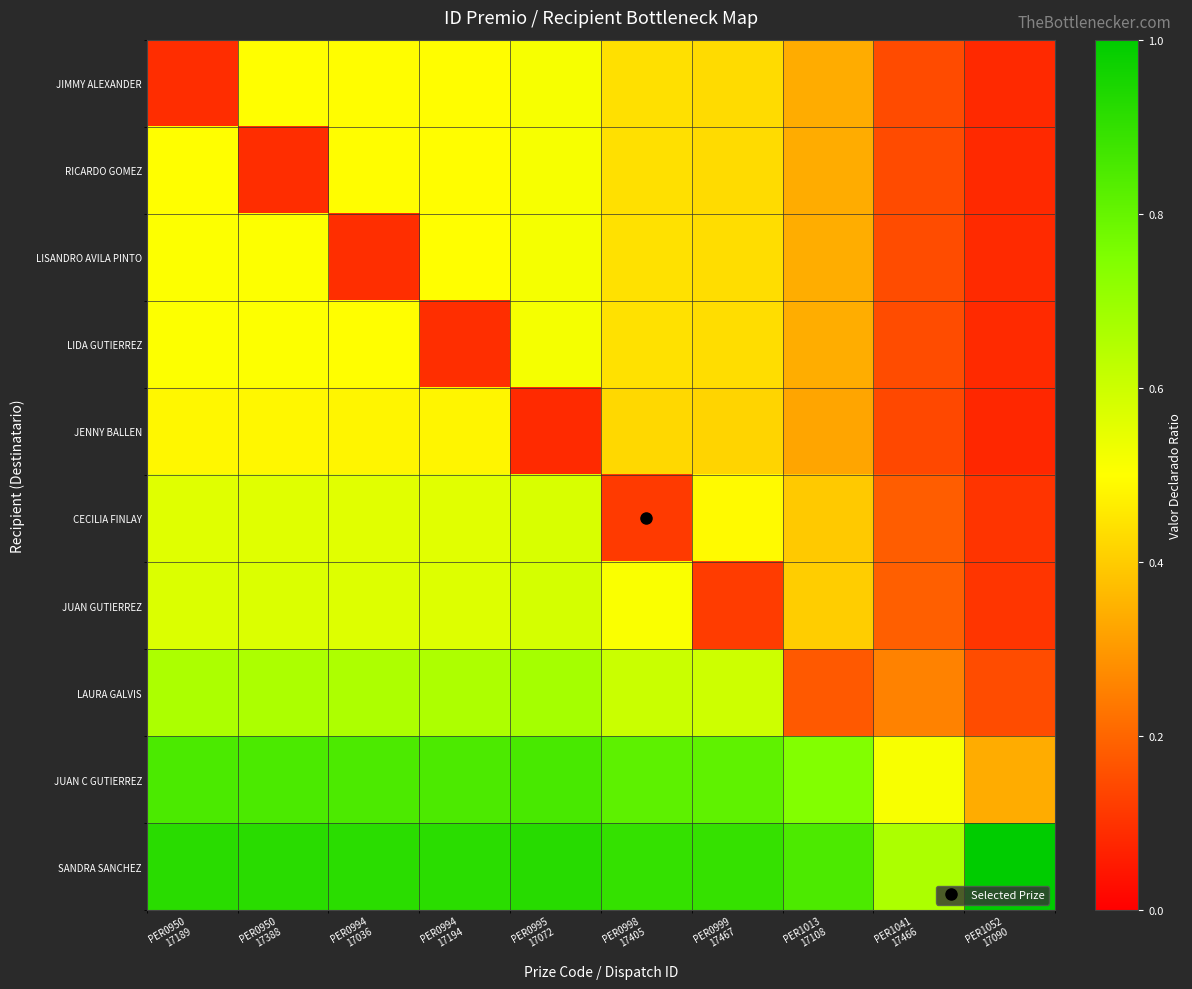

Rank the series at PER0994 17194 from highest to lowest value.

SANDRA SANCHEZ, JUAN C GUTIERREZ, LAURA GALVIS, JUAN GUTIERREZ, CECILIA FINLAY, LISANDRO AVILA PINTO, JIMMY ALEXANDER, RICARDO GOMEZ, JENNY BALLEN, LIDA GUTIERREZ